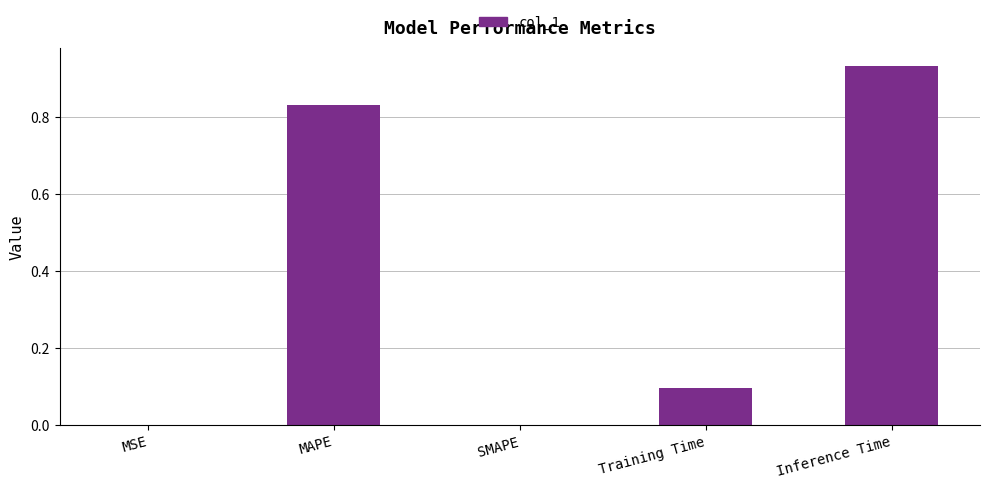

What is the average value?

0.4